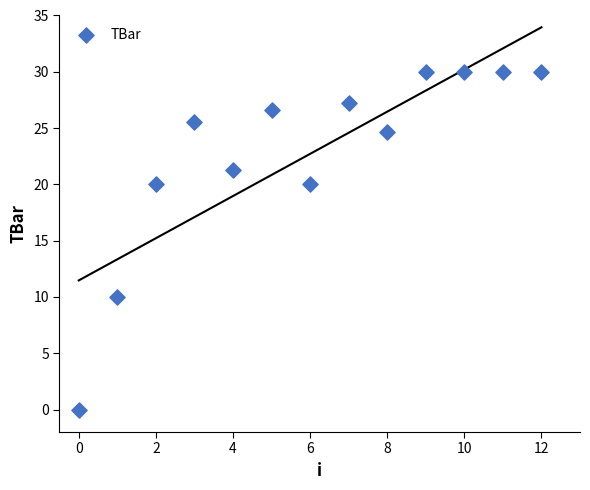

What is the range of Y values (max minus min)?

30.0